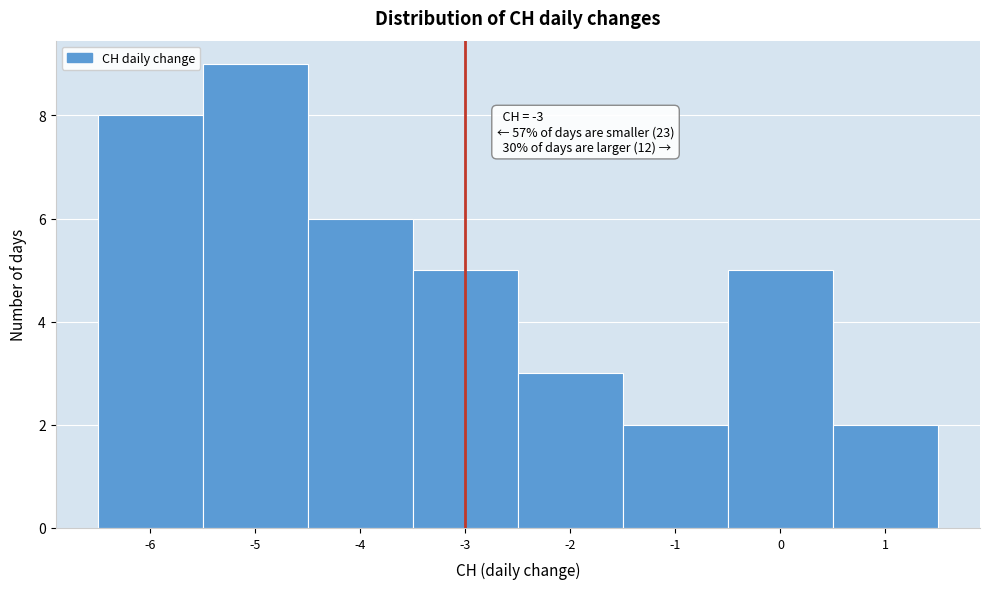

Over which range of the x-axis is the bar tallest?

-5.5 to -4.5